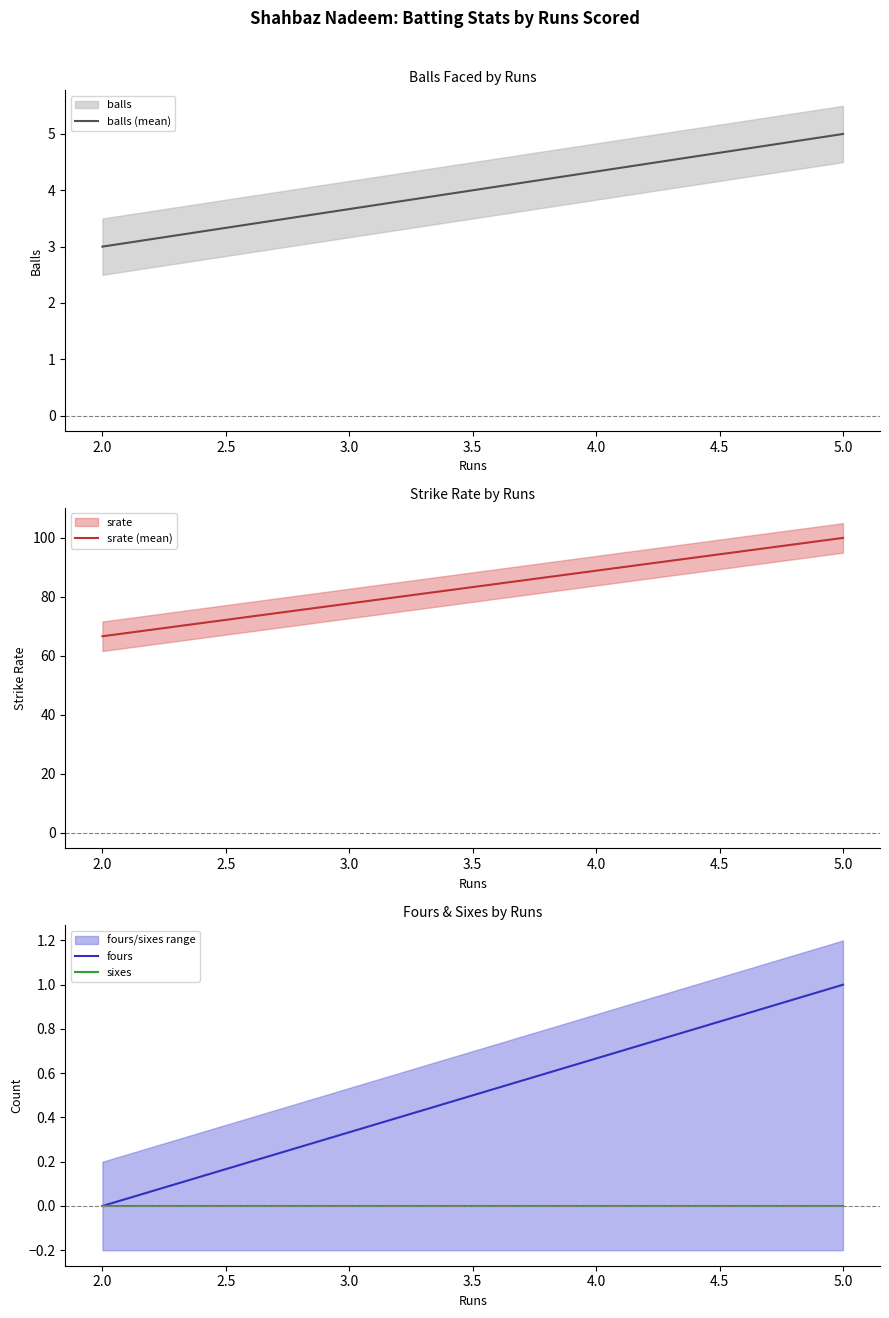

The sixes series shows 0.0 at 5. True or false?

True